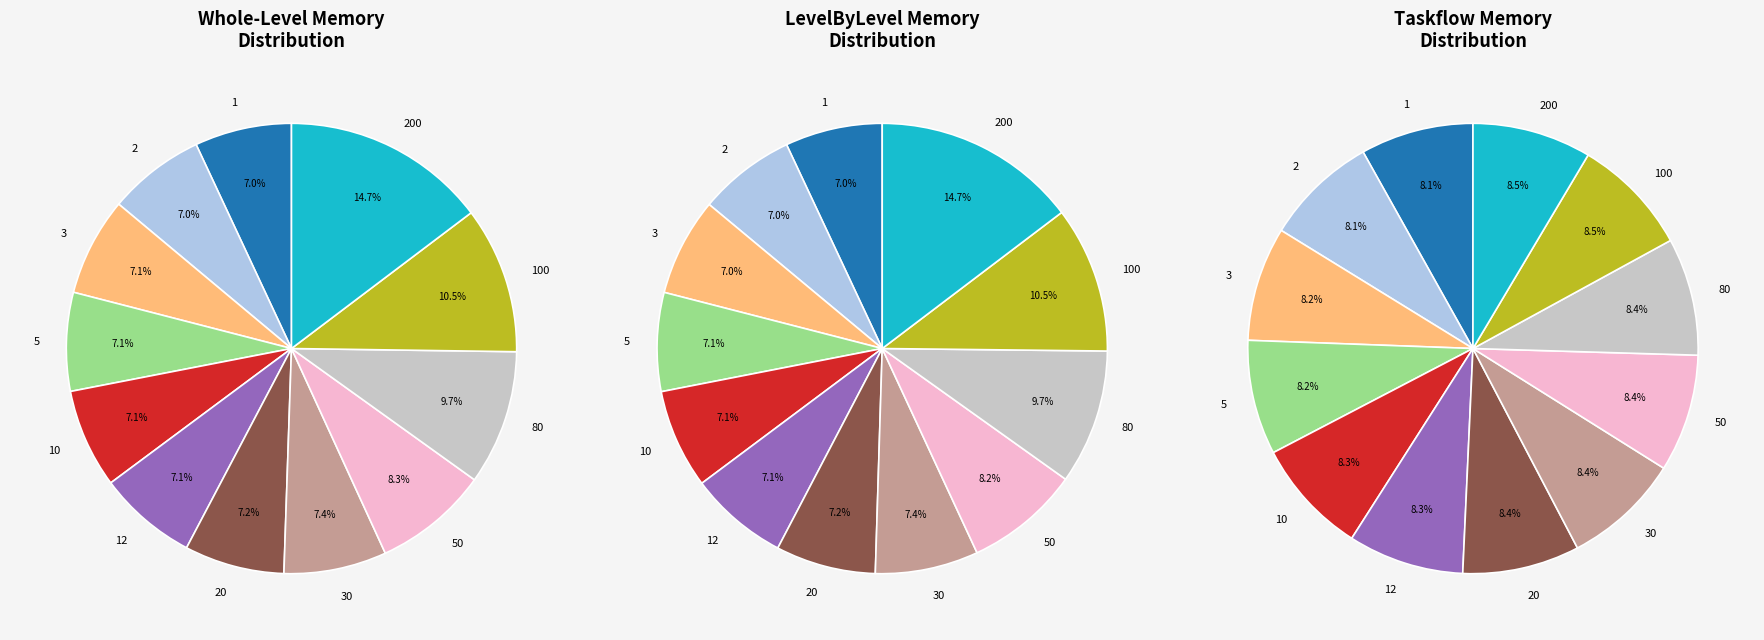

Does 5 represent more than half of the total?

No